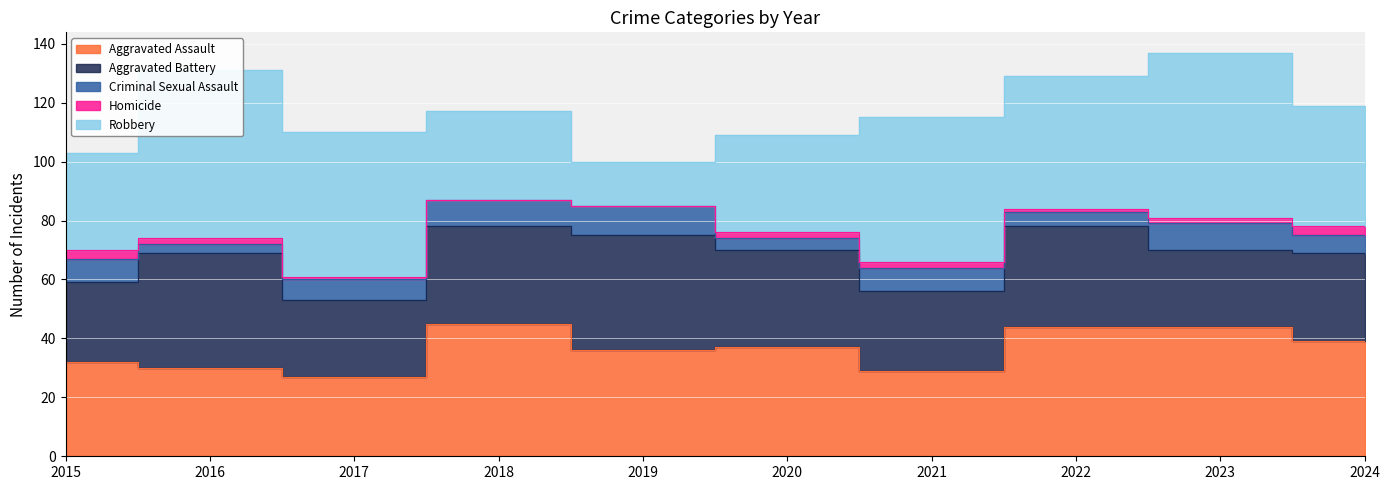

How many categories are shown in the chart?

10